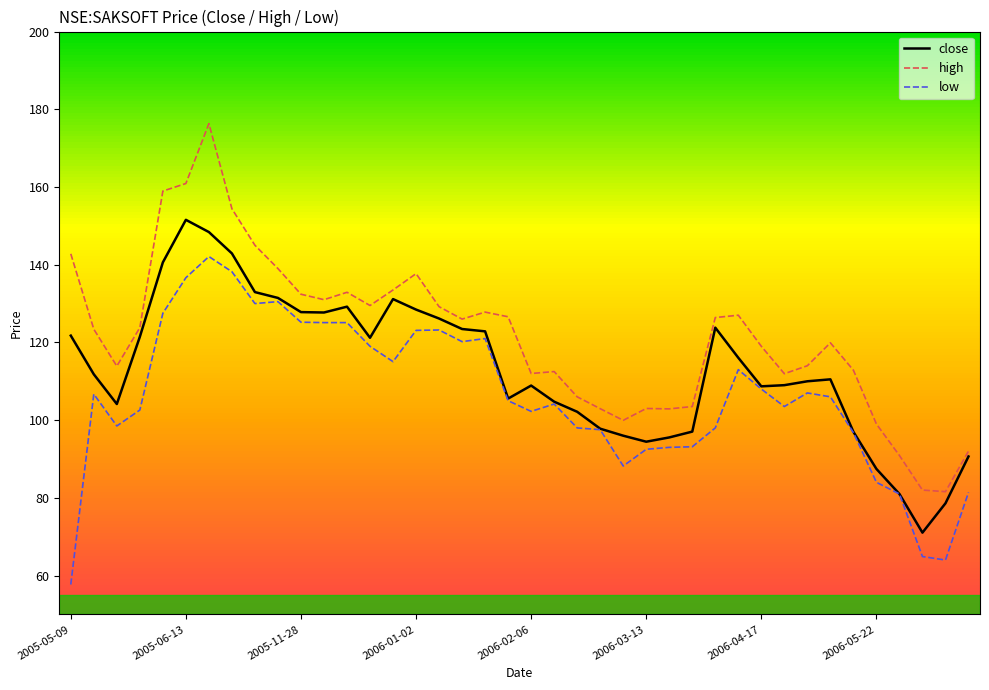

Rank the series by their average value, from highest to lowest.

high, close, low